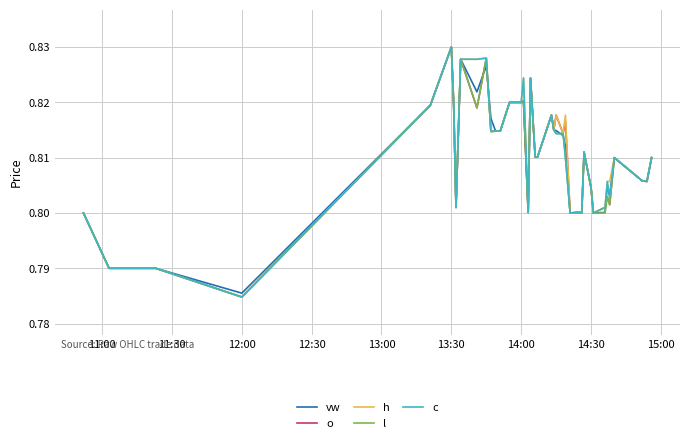

What are all the series names shown in the legend?

vw, o, h, l, c